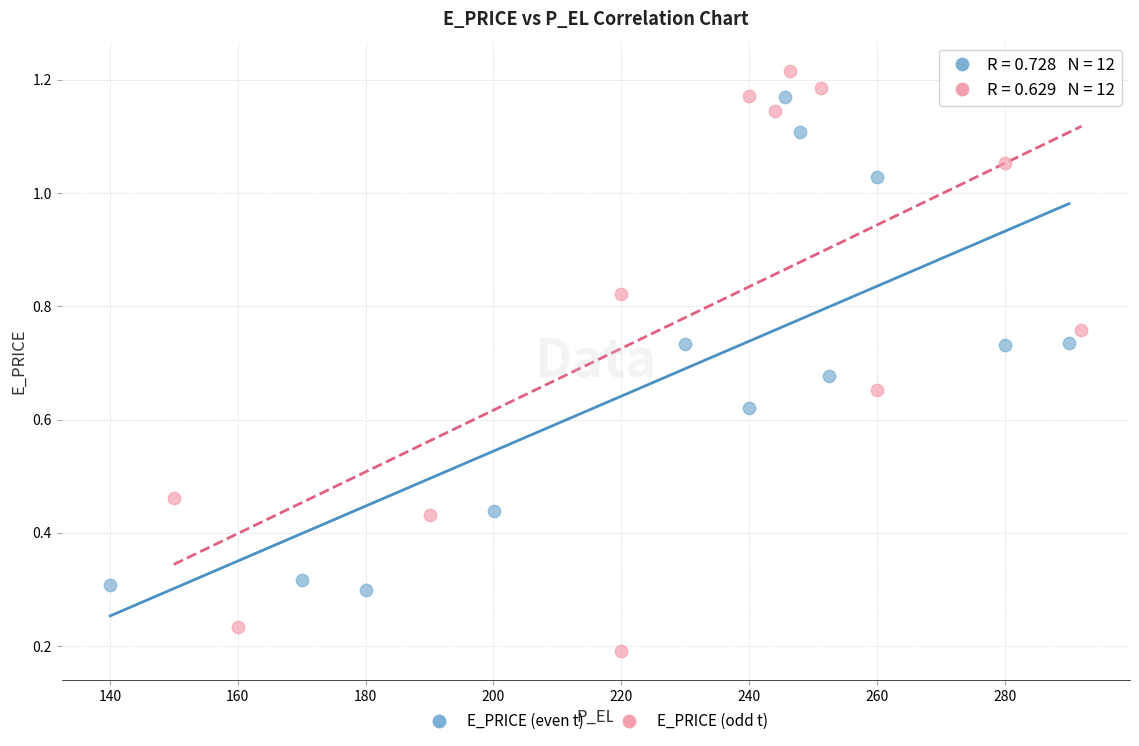

Which series contains the lowest Y value?

E_PRICE (odd t)